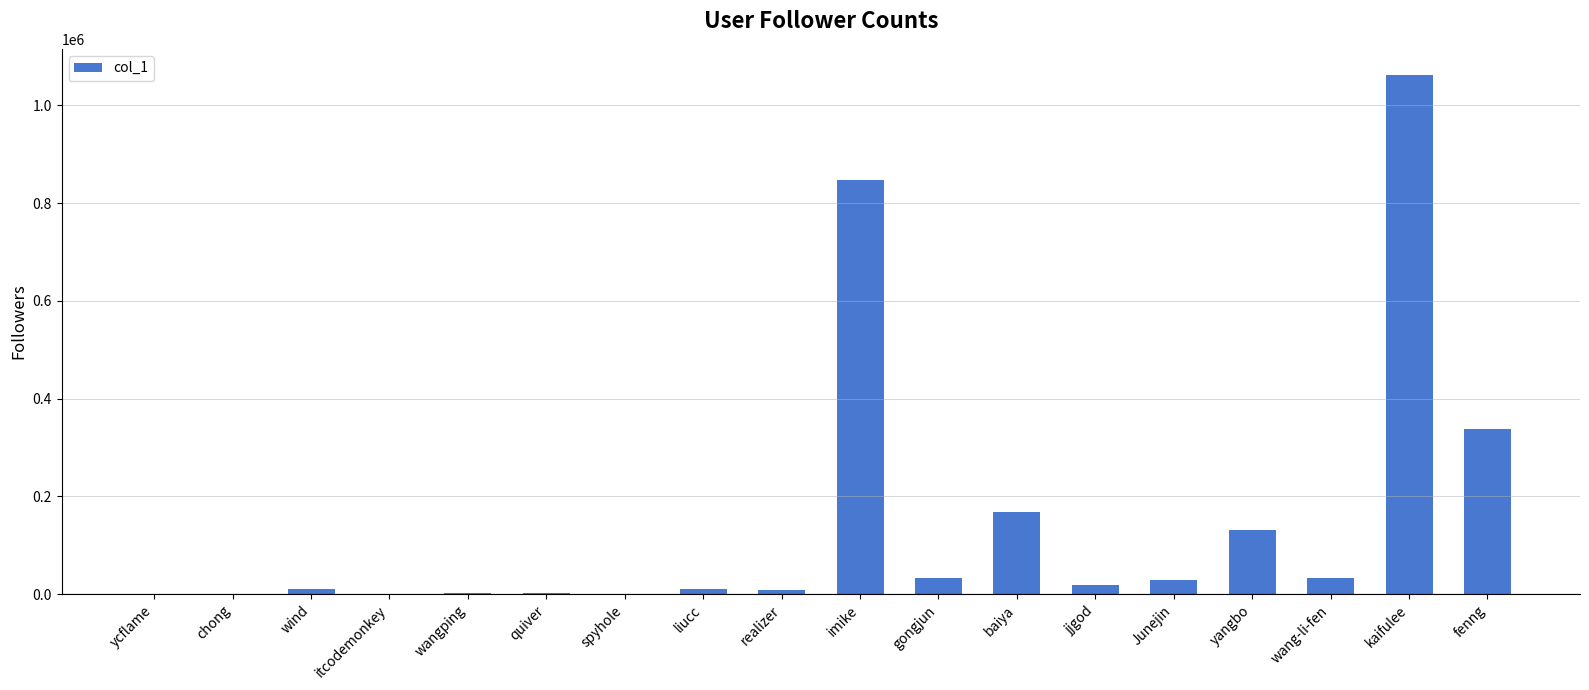

What is the ratio of the value at imike to the value at gongjun?

25.3